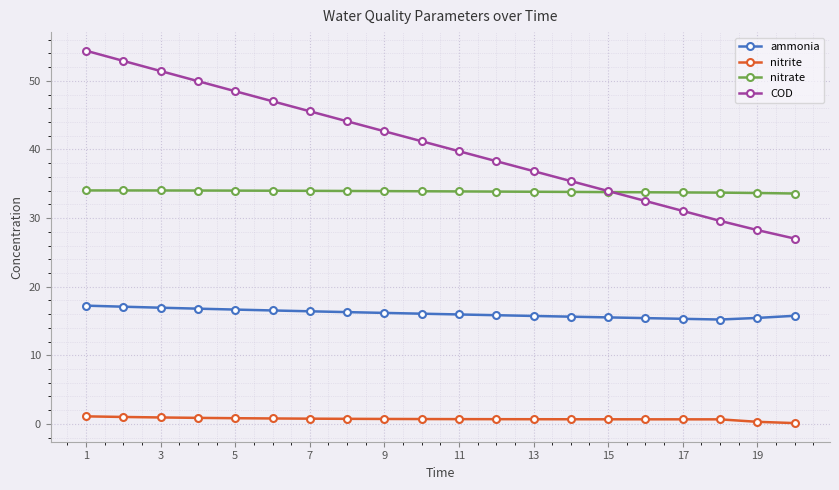

True or false: nitrite and COD intersect in this chart.

False